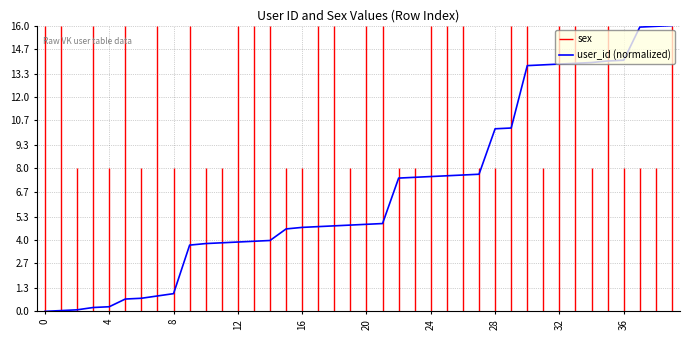

How many categories are shown in the chart?

40